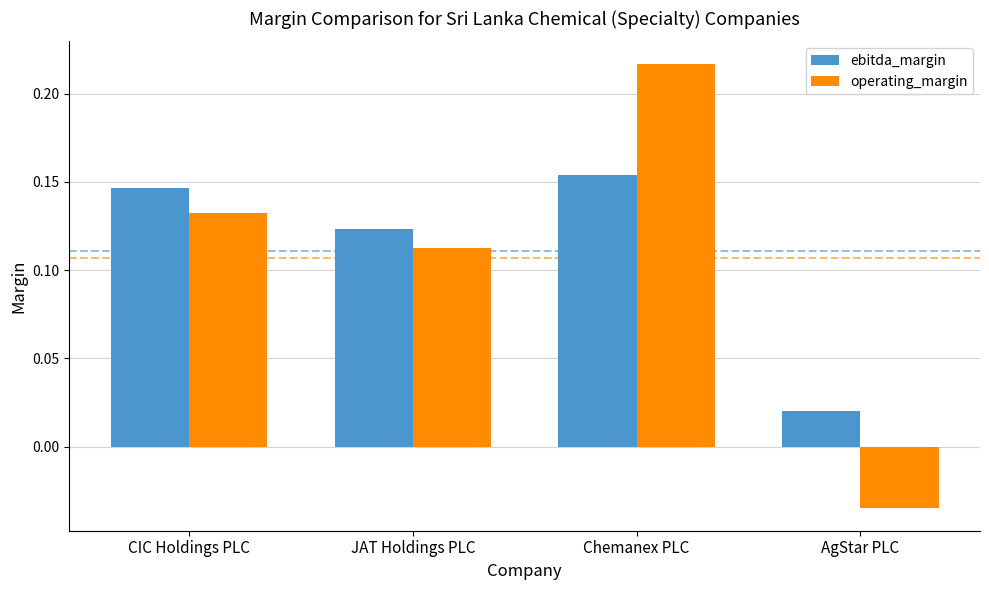

Which series has the widest spread of values?

operating_margin